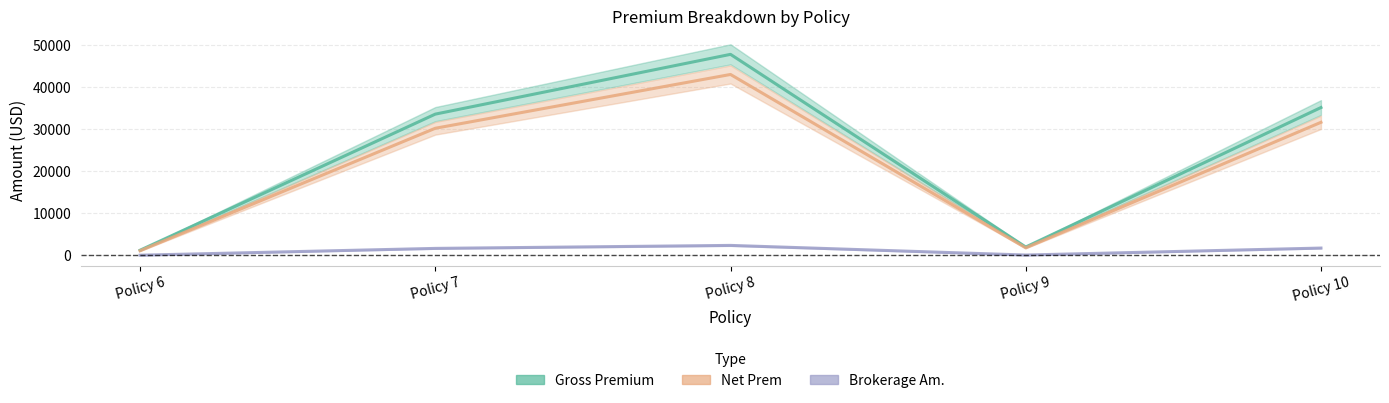

What is the approximate value of Net Prem at Policy 10?

31698.9